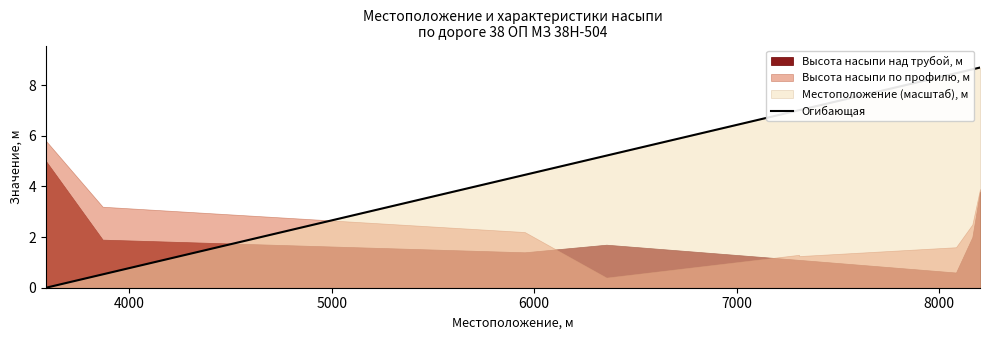

What is the maximum value shown in the chart?

8.7